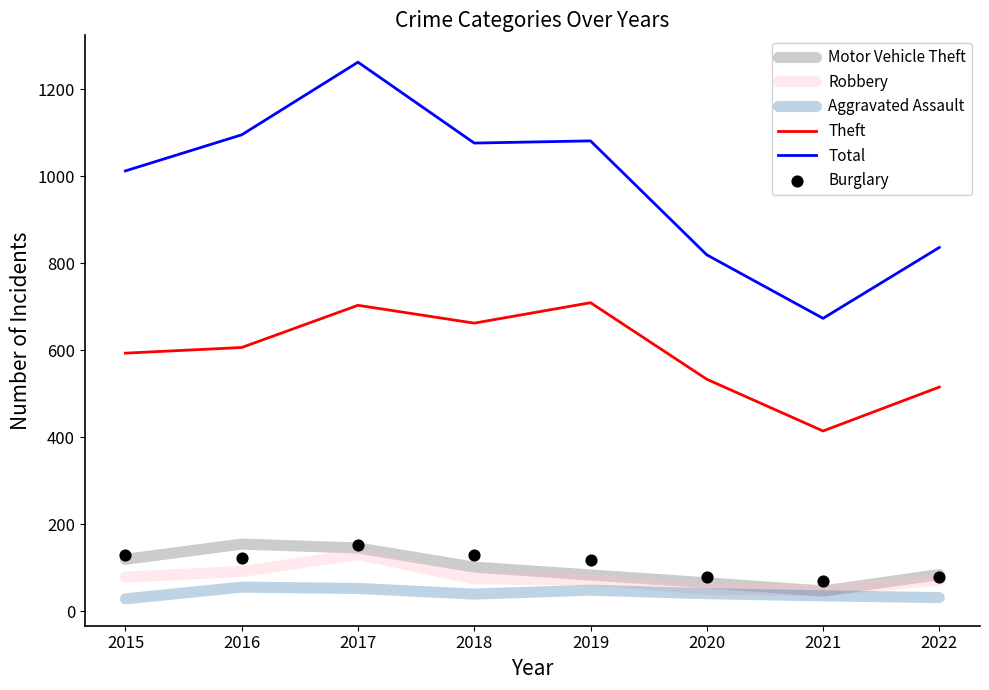

At which category is the sum across all series the highest?

2017